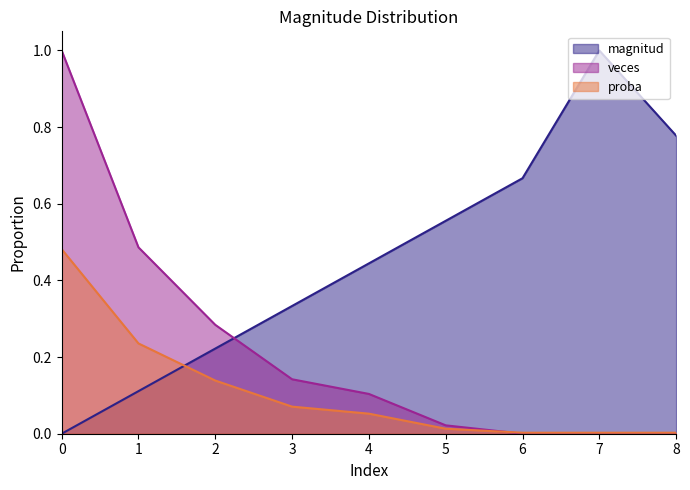

Is it true that magnitud equals 0.6 at 0?

False